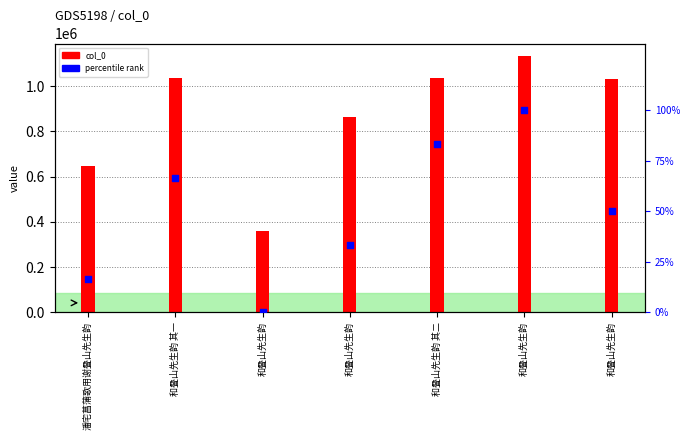

Which series contains the highest Y value?

col_0